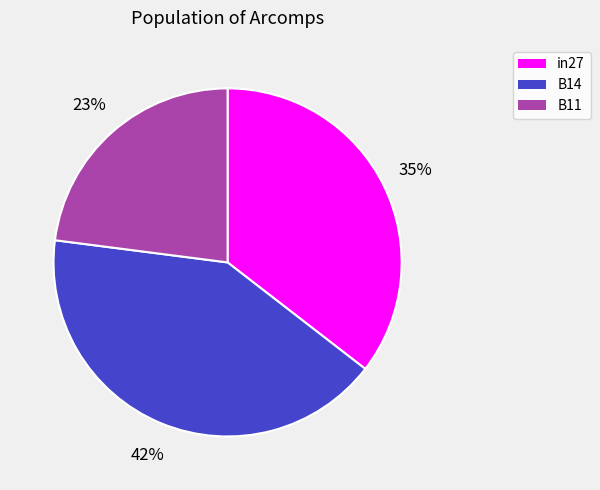

What percentage is the in27 slice, to the nearest percent?

35%